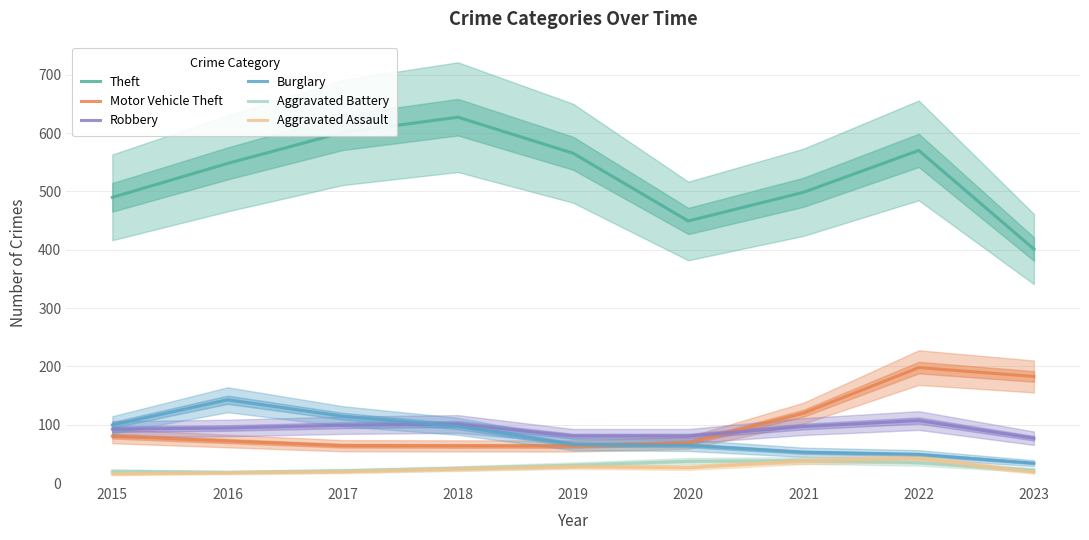

How many interior local peaks does the Theft series have?

2